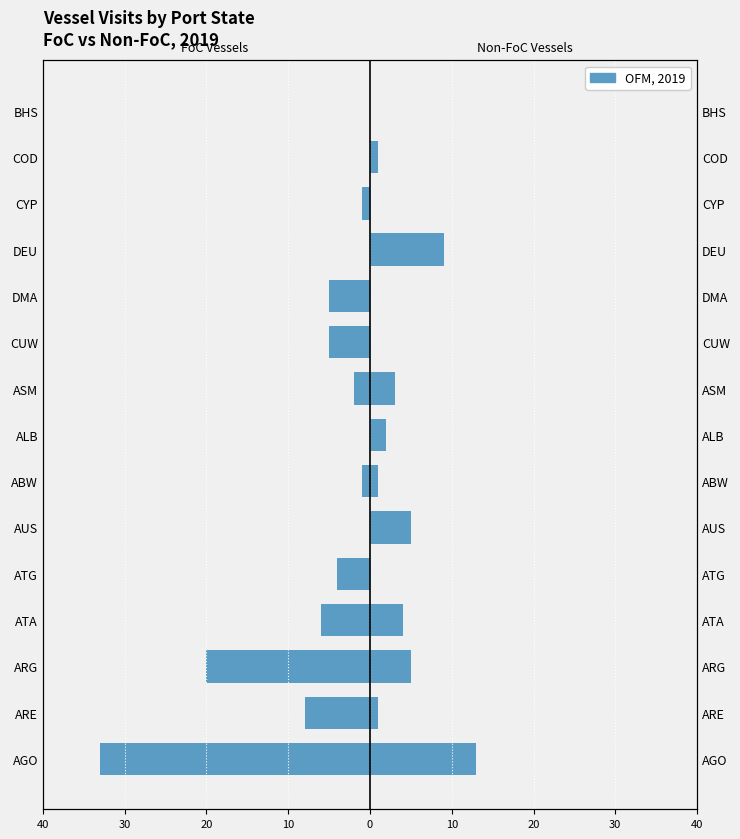

What is the sum of all Non-FoC Vessels values?

44